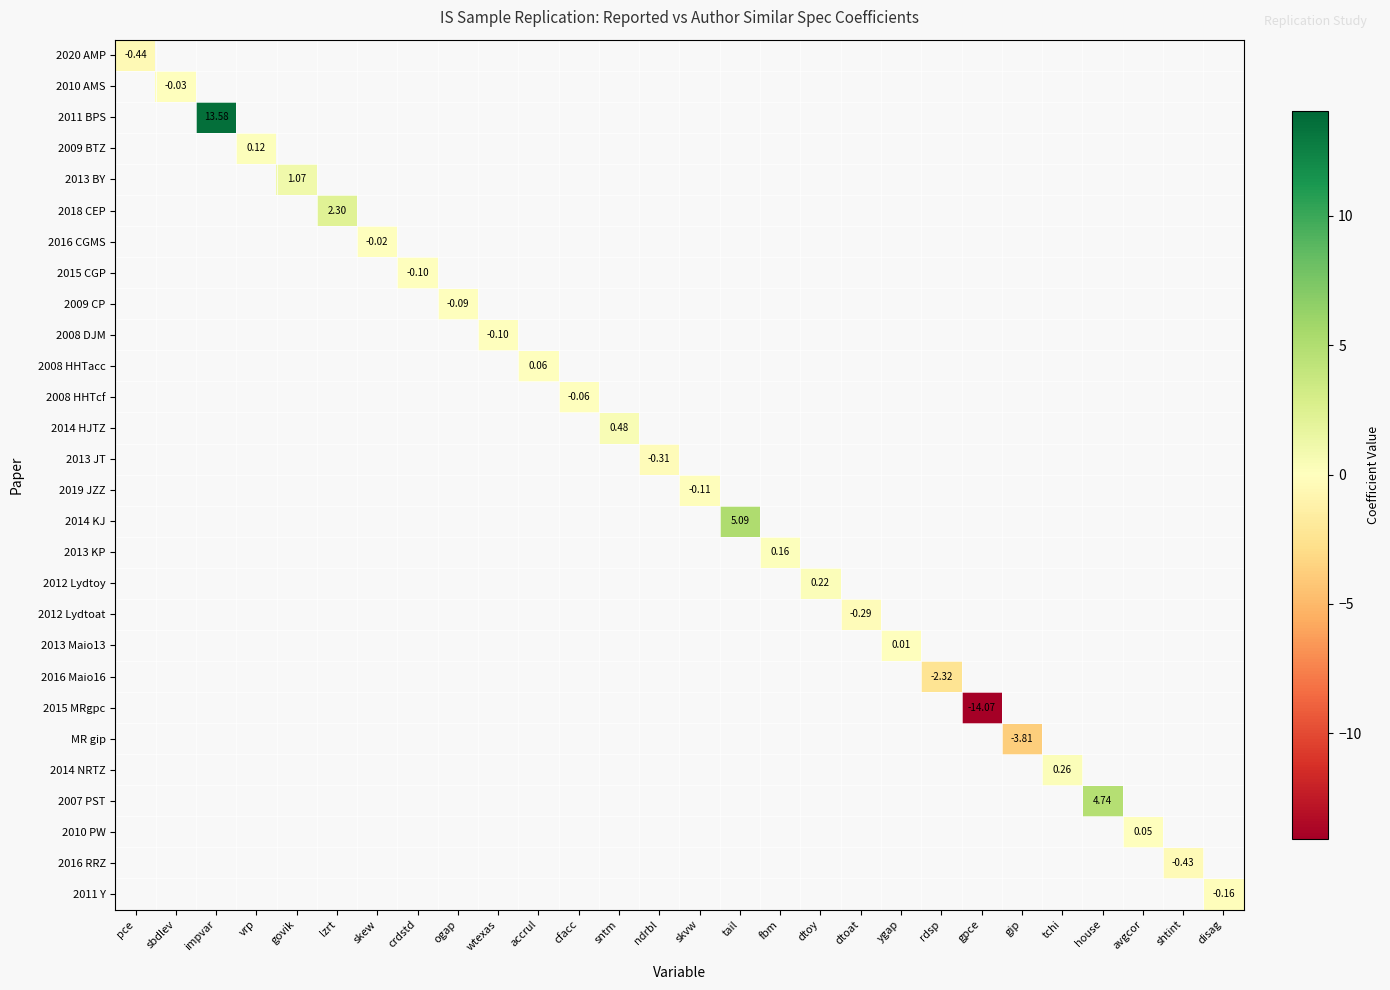

What is the lowest value of the 2020 AMP series?

-0.4